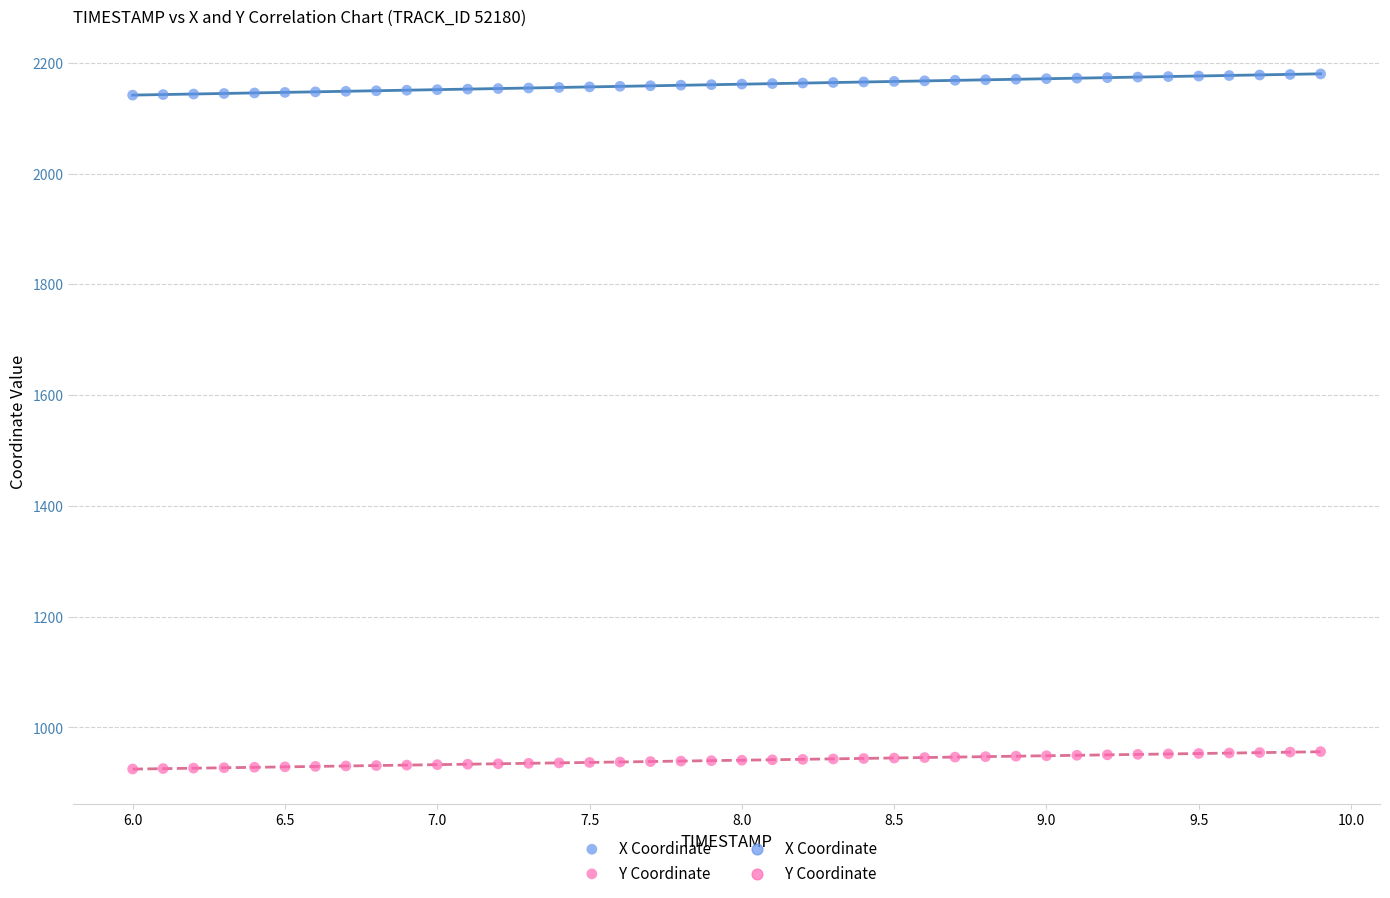

Which series contains the highest Y value?

X Coordinate